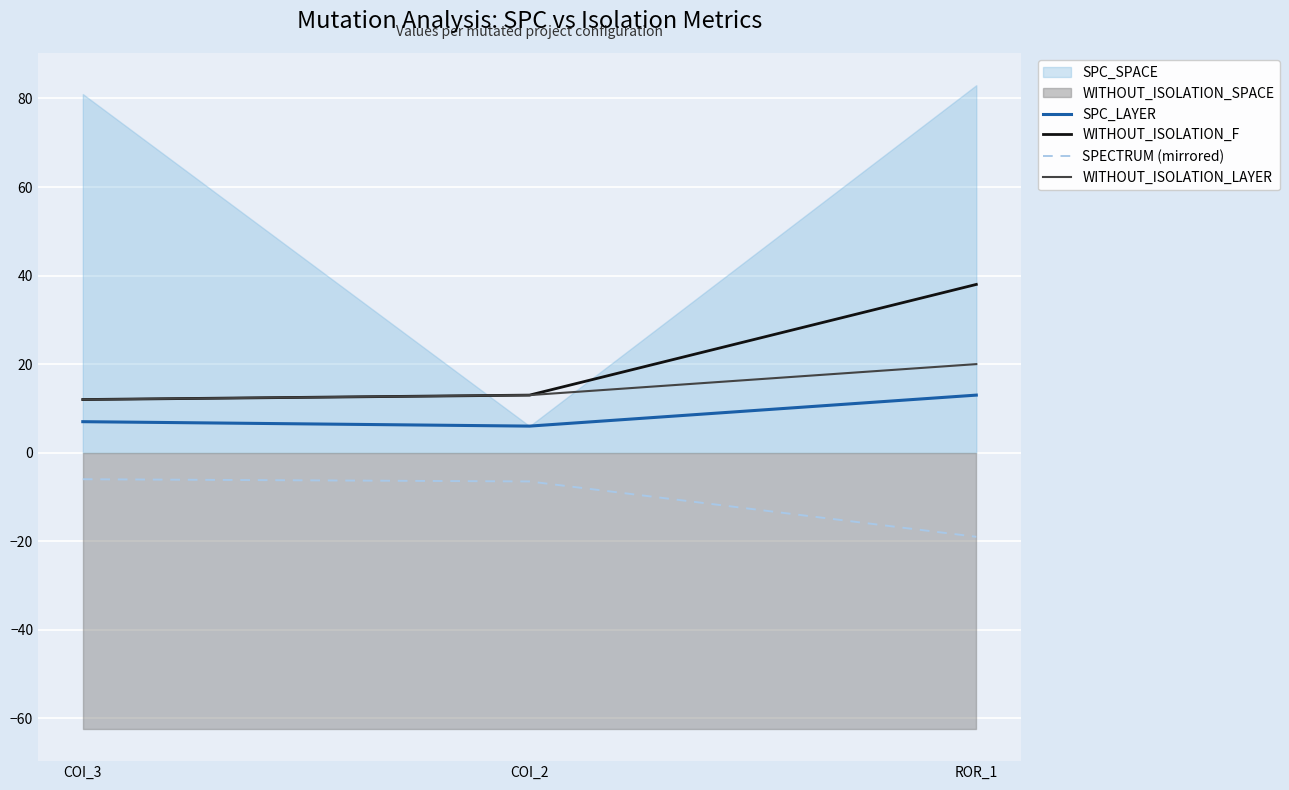

Is the value of SPECTRUM (mirrored) at ROR_1 greater than the value of SPC_LAYER at COI_3?

No